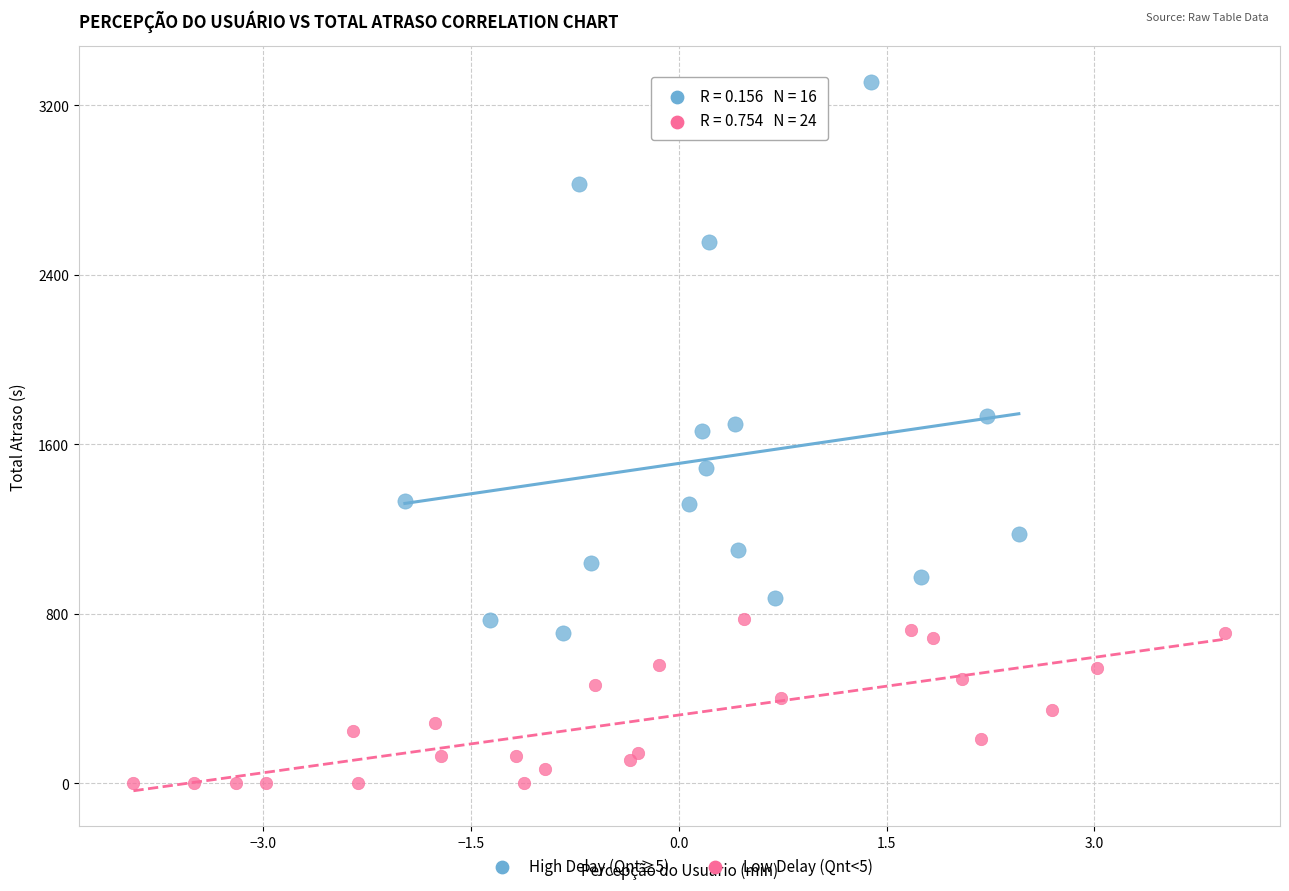

Which series reaches the maximum Y coordinate?

High Delay (Qnt≥5)